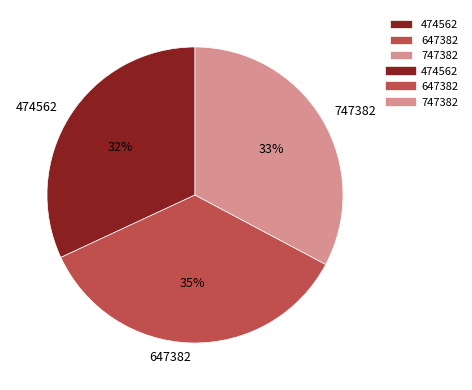

Approximately how many times larger is the value at 747382 compared to 474562?

1.0